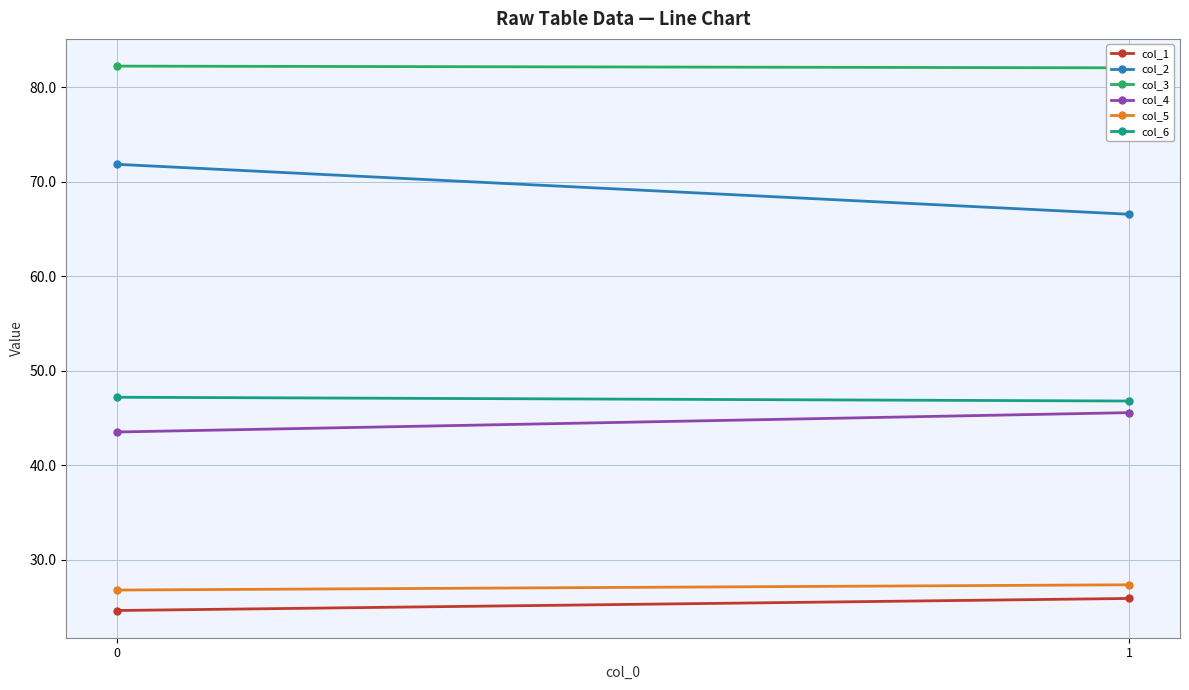

Reading left to right, extract all data points from this chart.

col_1: 24.6	25.9
col_2: 71.9	66.6
col_3: 82.2	82.1
col_4: 43.5	45.6
col_5: 26.8	27.4
col_6: 47.2	46.8